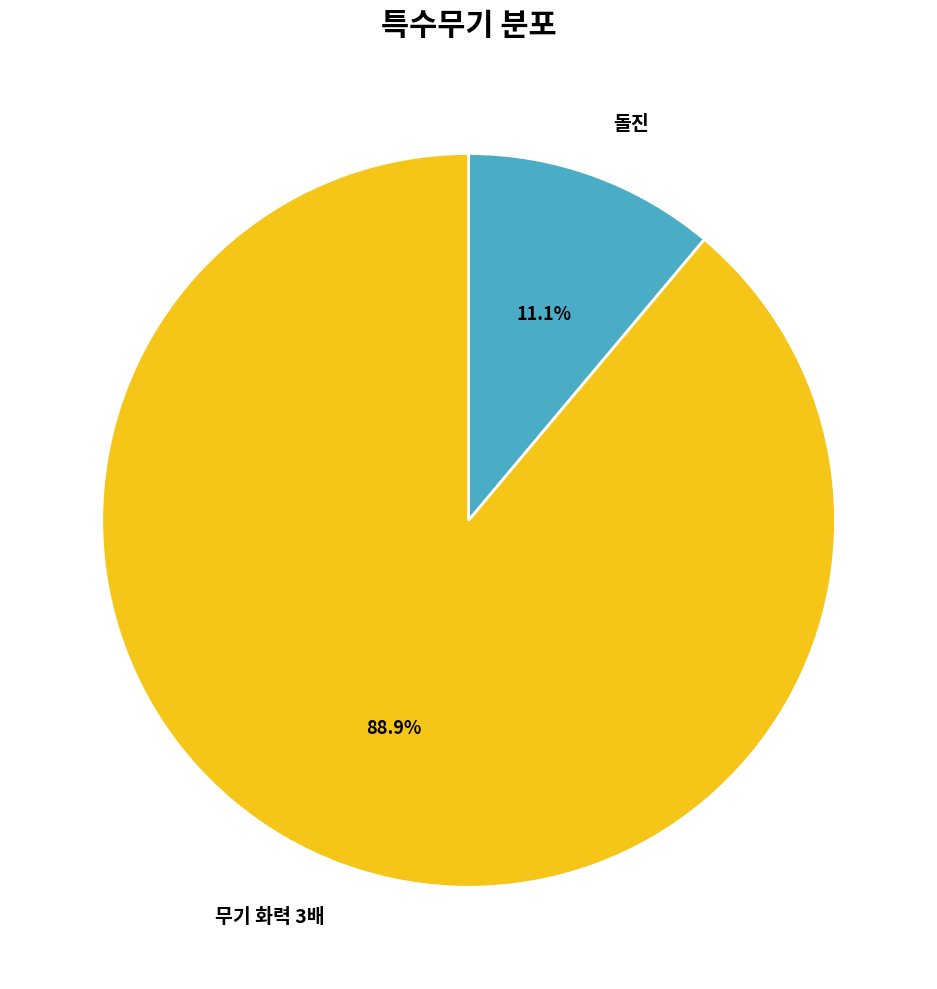

What is the ratio of the value at 돌진 to the value at 무기 화력 3배?

0.1